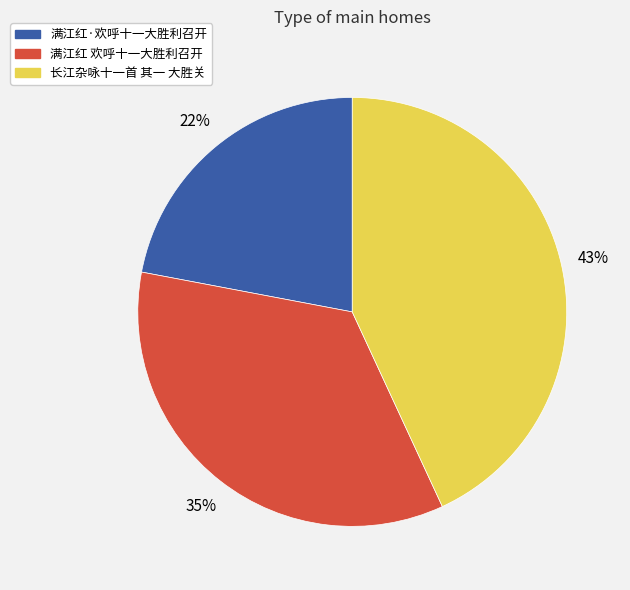

Does any single category account for the majority?

No